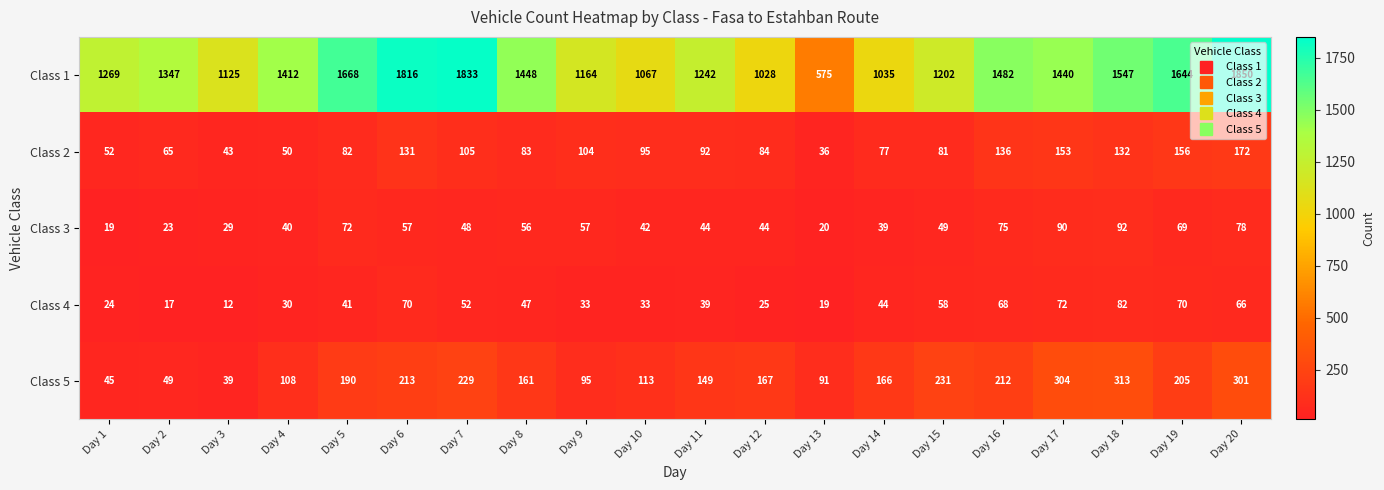

What is the difference between the highest and lowest values at Day 11?

1203